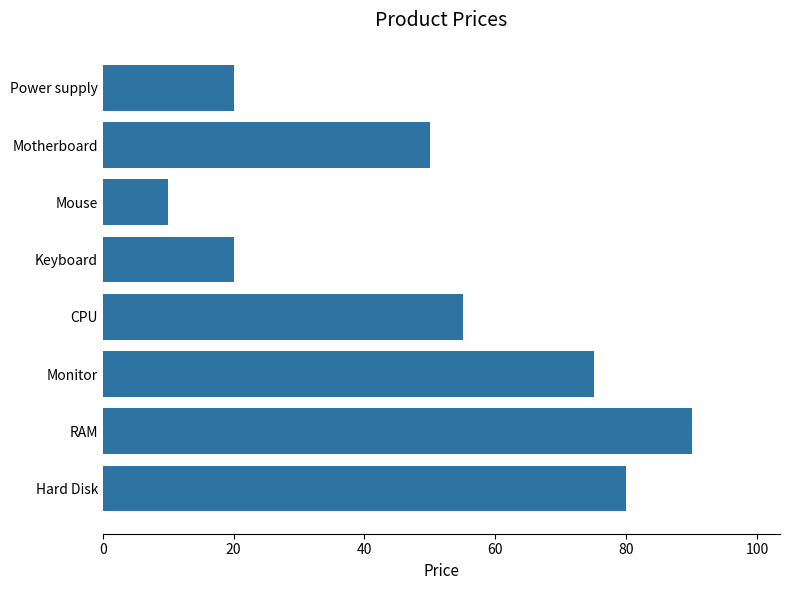

At which category does the chart reach its minimum across all series?

Mouse